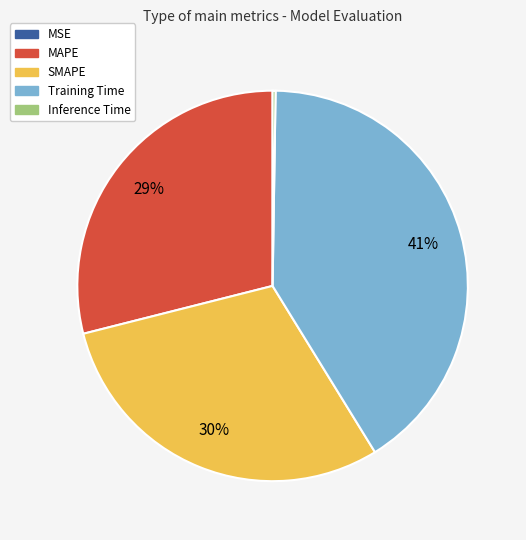

Is there any slice that represents more than half of the pie?

No